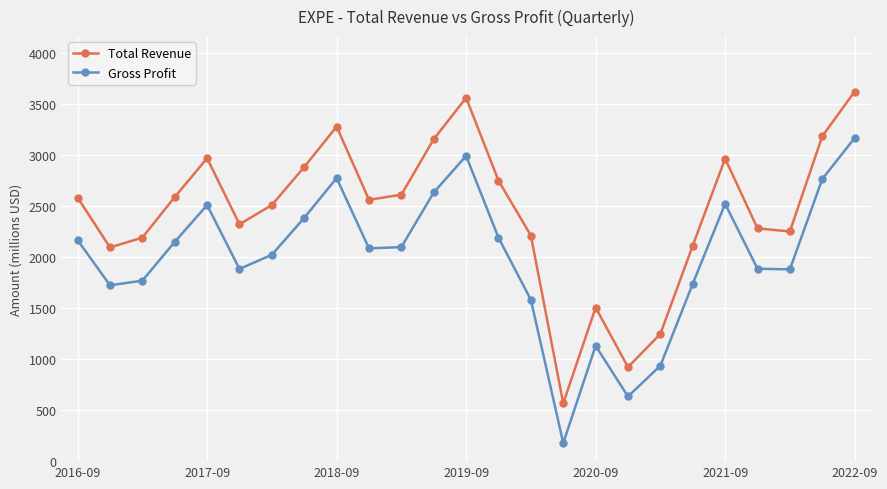

At how many categories does at least one series exceed 2178779?

19